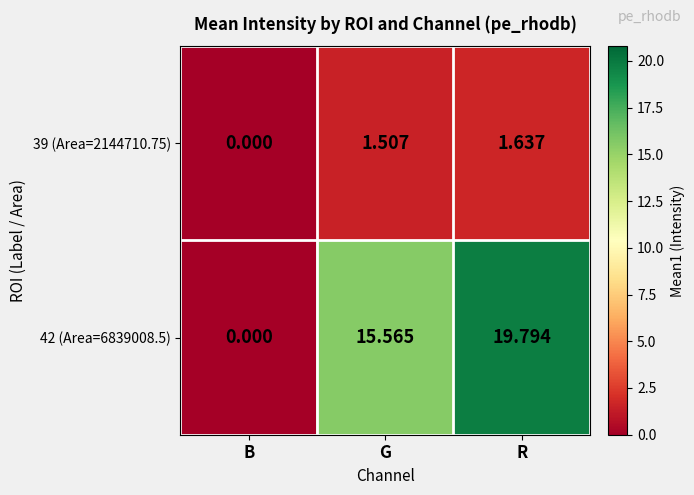

Where does the 42 (Area=6839008.5) series first go above 15?

G